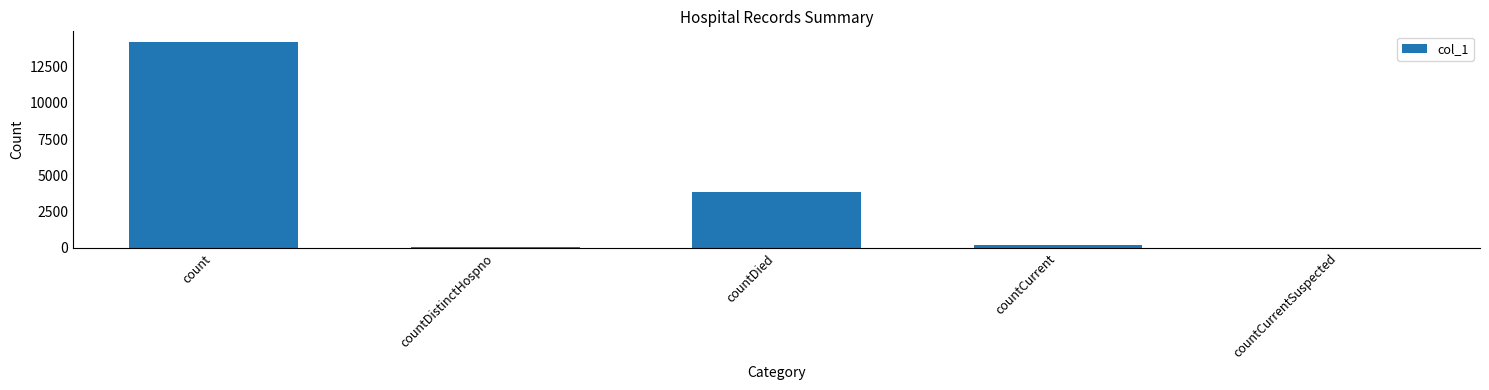

What value does the data have at countDistinctHospno?

69